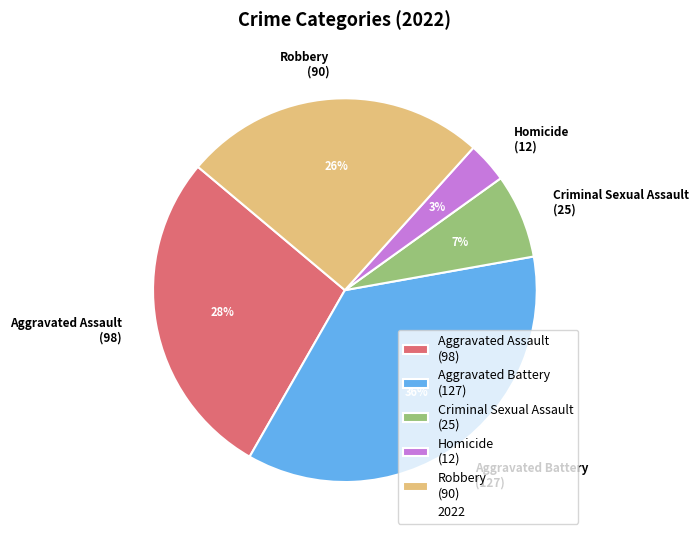

To the nearest percent, what percentage of the pie is Robbery?

26%